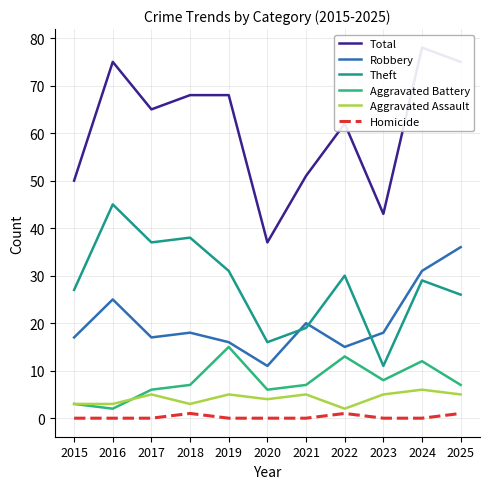

List the labels in order of Aggravated Battery value, smallest first.

2016, 2015, 2017, 2020, 2018, 2021, 2025, 2023, 2024, 2022, 2019